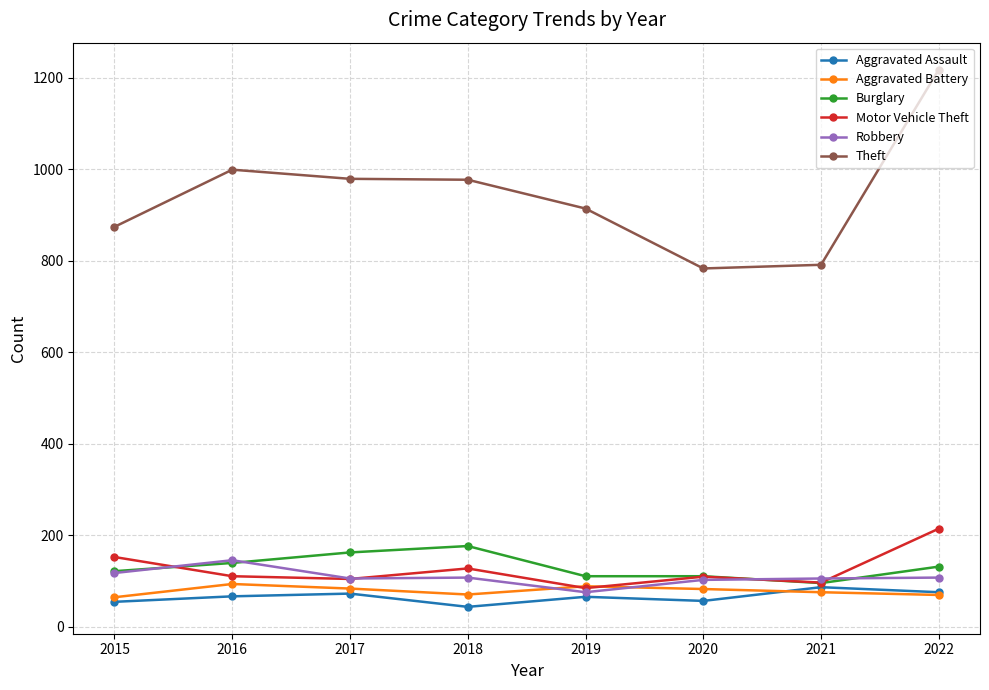

What is the sum of the Burglary values at 2018 and 2022?

307